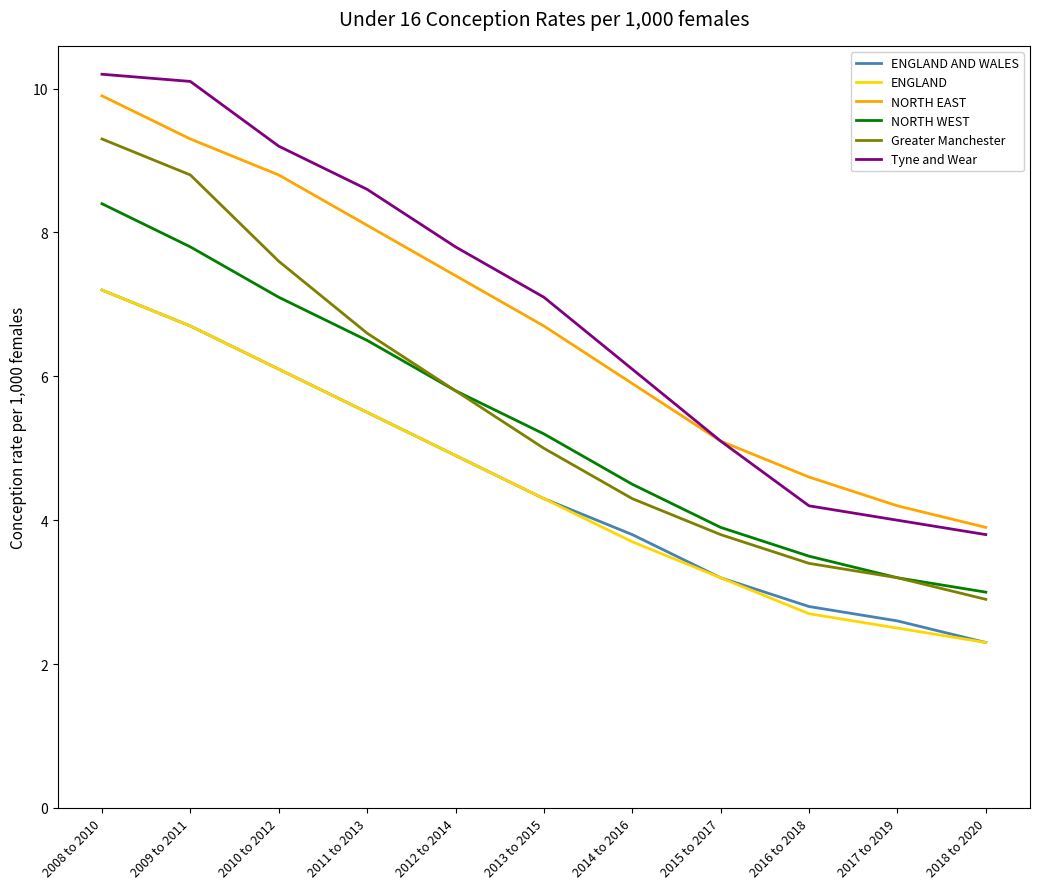

What is the highest value of the Greater Manchester series?

9.3